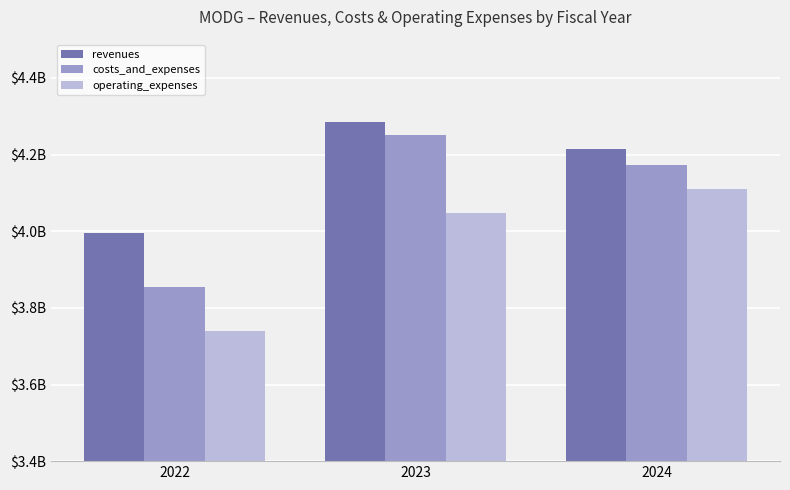

Reading right to left, extract all data points from this chart.

revenues: 4213900000	4284800000	3995700000
costs_and_expenses: 4173900000	4250000000	3853800000
operating_expenses: 4111300000	4047100000	3738900000